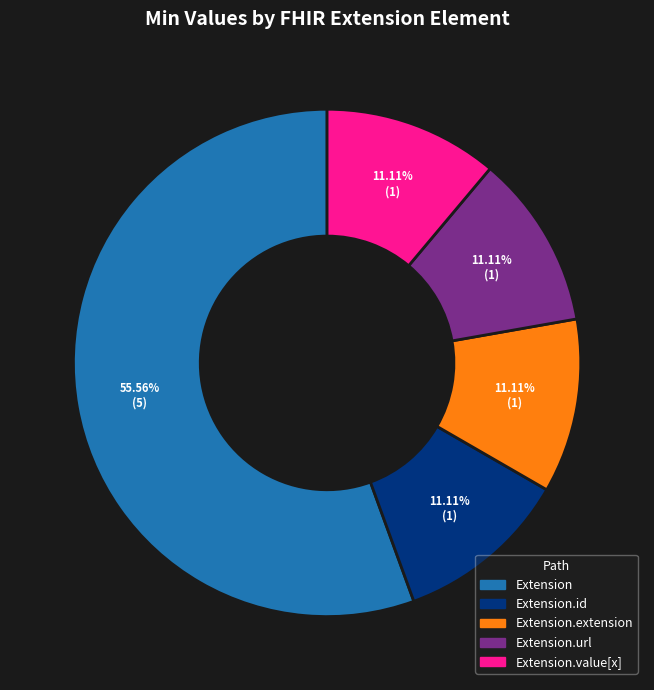

Is there any slice that represents more than half of the pie?

Yes